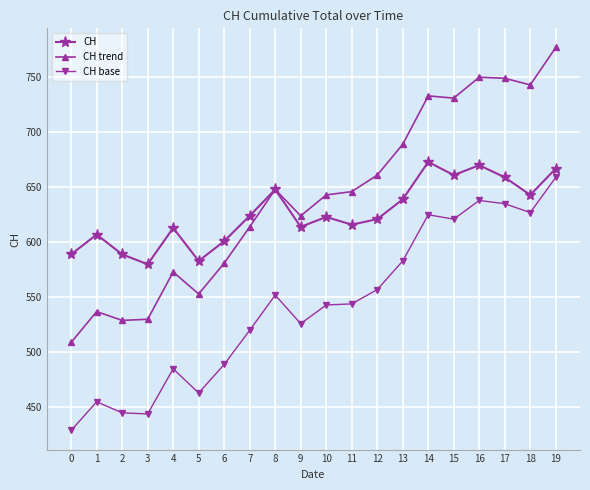

True or false: CH and CH base cross at least once.

False